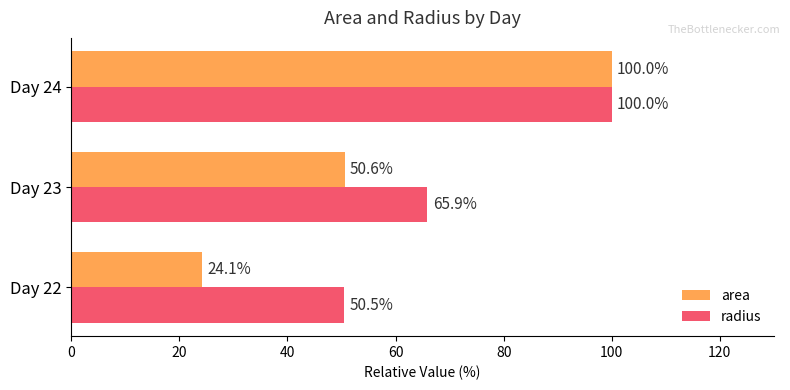

Which series has the largest total across all categories?

radius